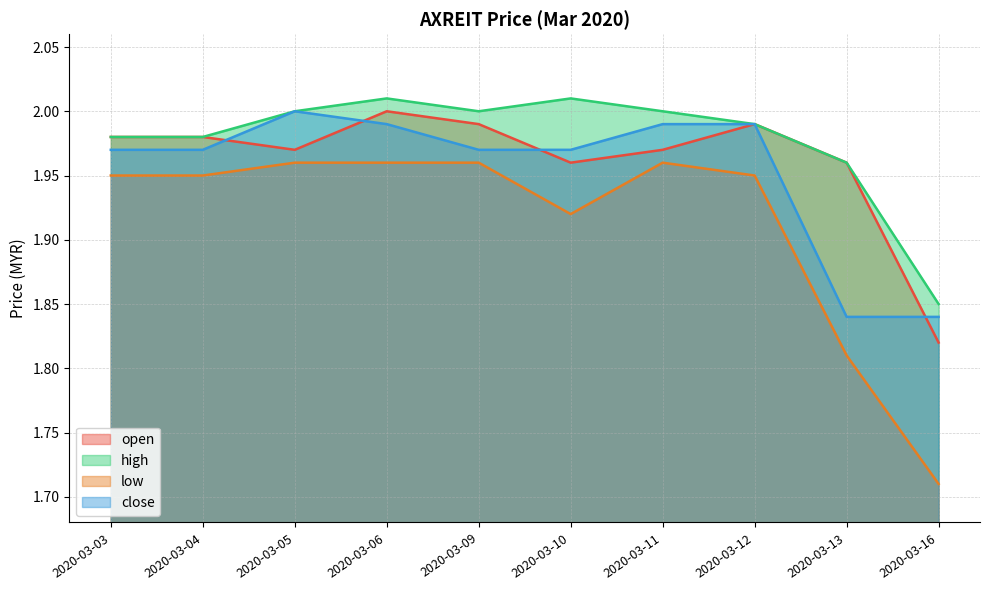

What is the highest value of the low series?

2.0